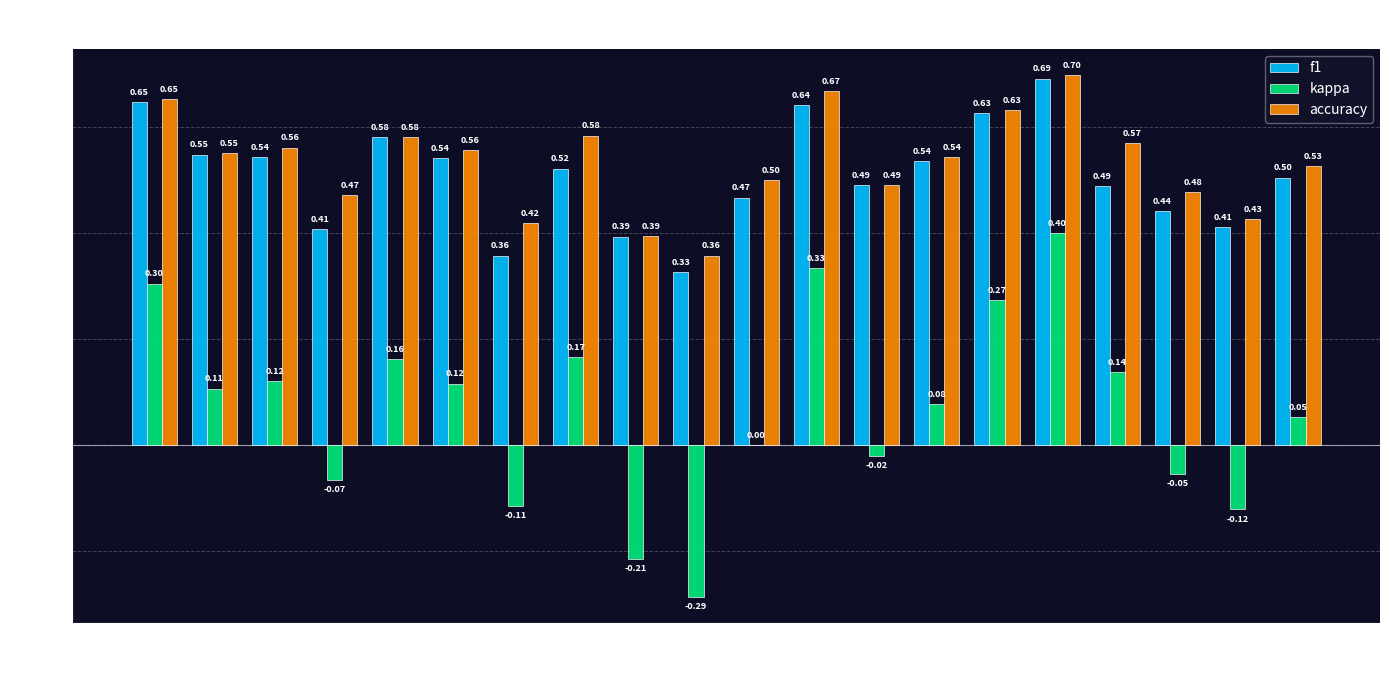

What is the total value across all series at 4?

0.8